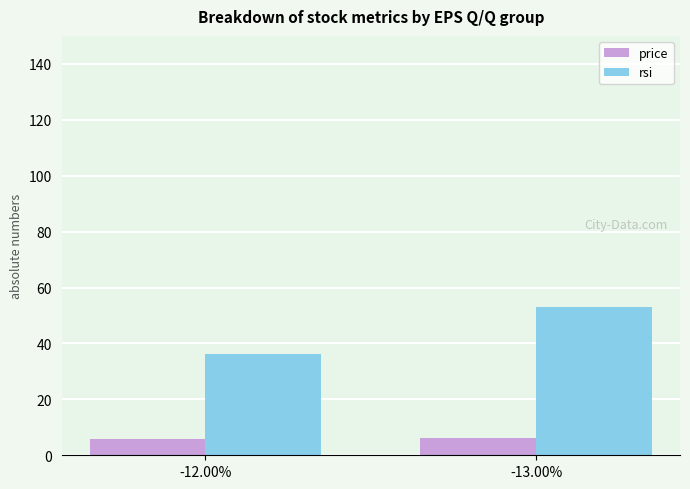

The rsi series shows 53.0 at -13.00%. True or false?

True